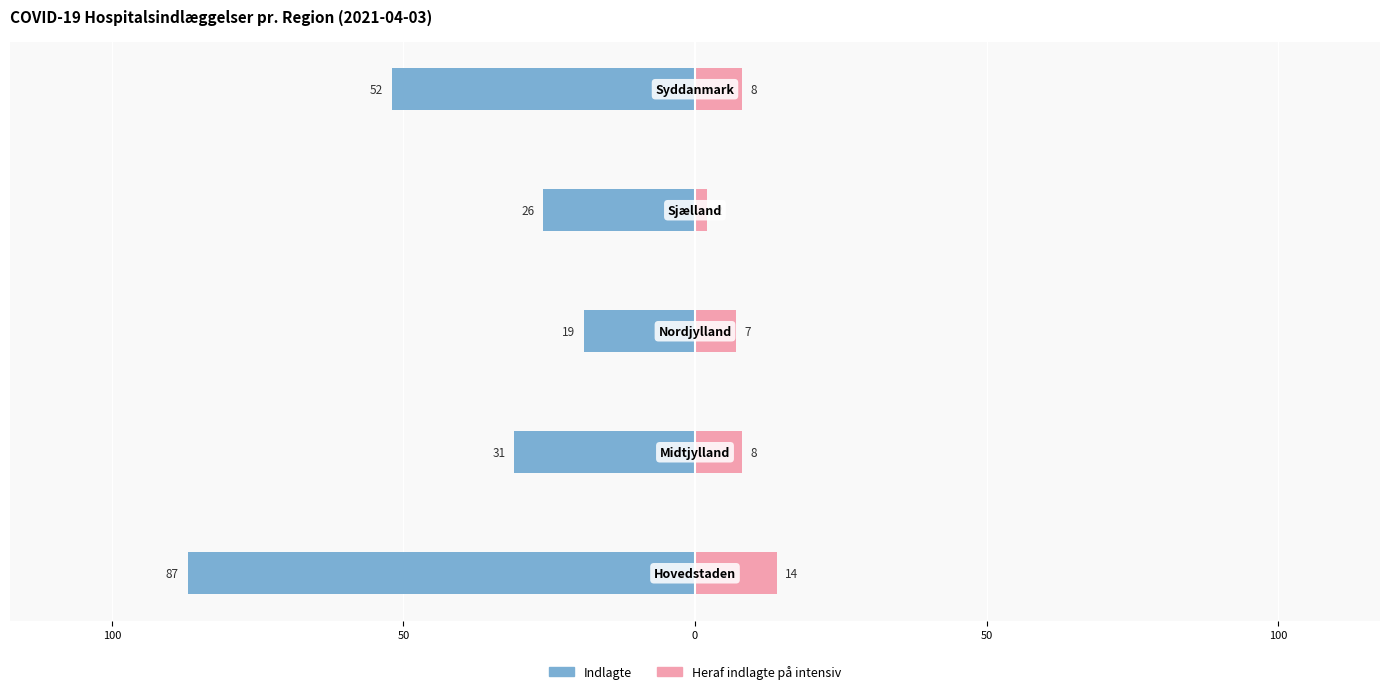

How many bars are there in total?

10